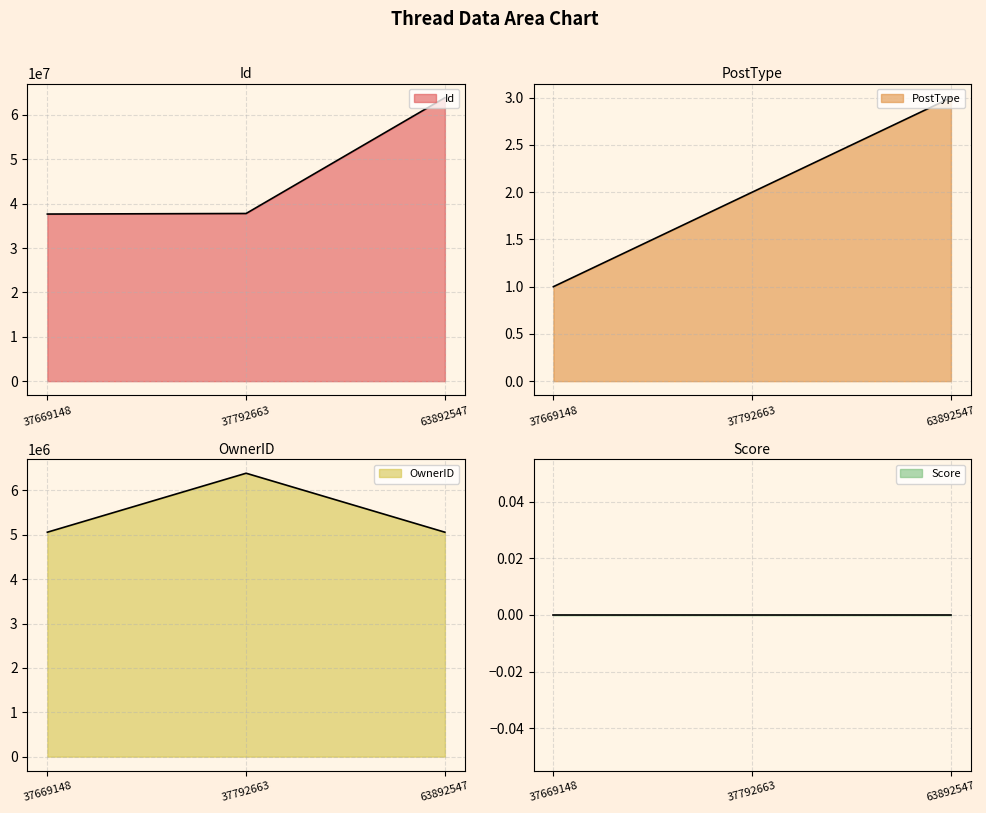

Which category has the lowest value in the OwnerID series?

37669148